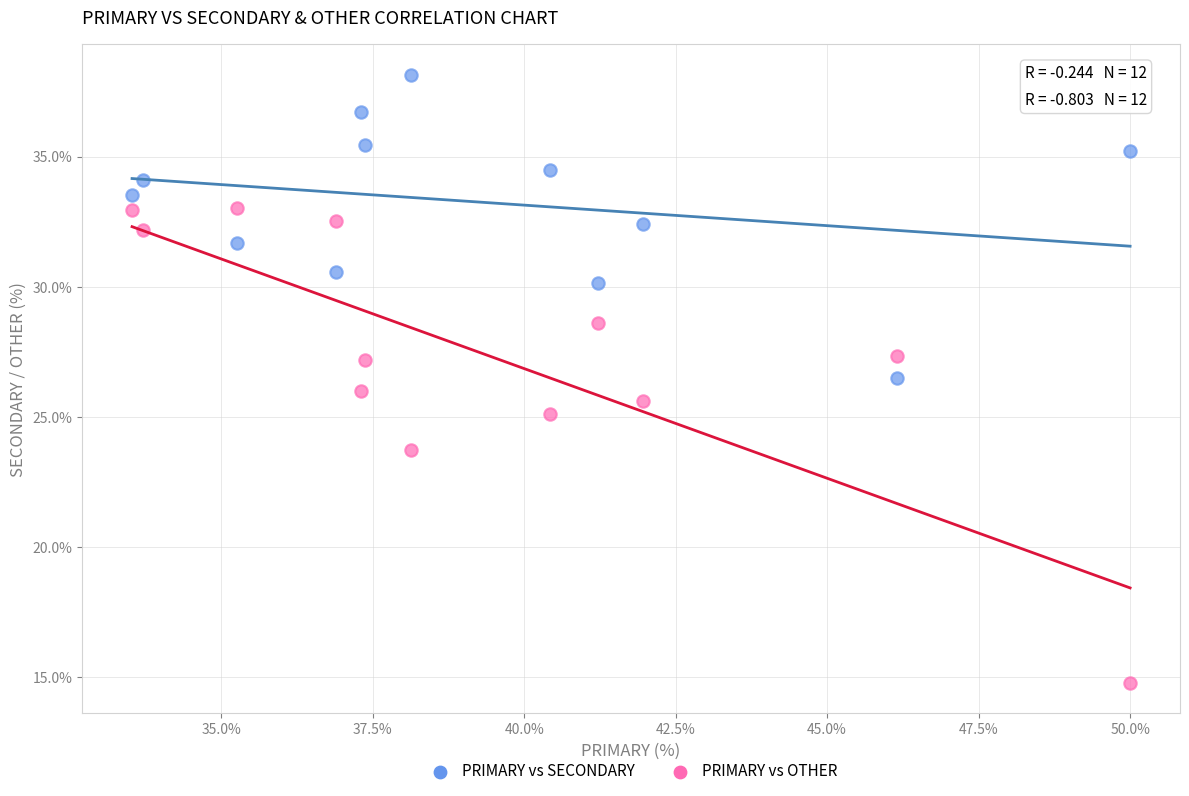

Which series reaches the minimum Y coordinate?

PRIMARY vs OTHER